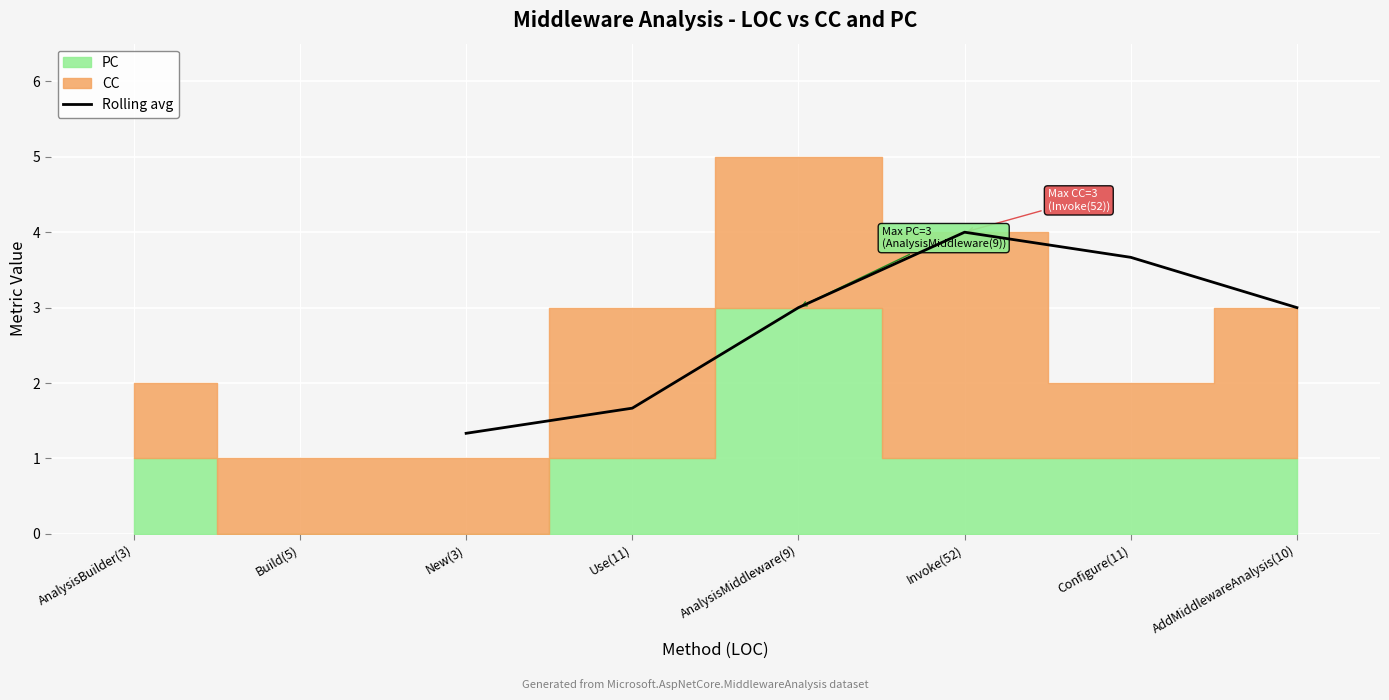

Reading left to right, extract all data points from this chart.

1.3	1.7	3.0	4.0	3.7	3.0